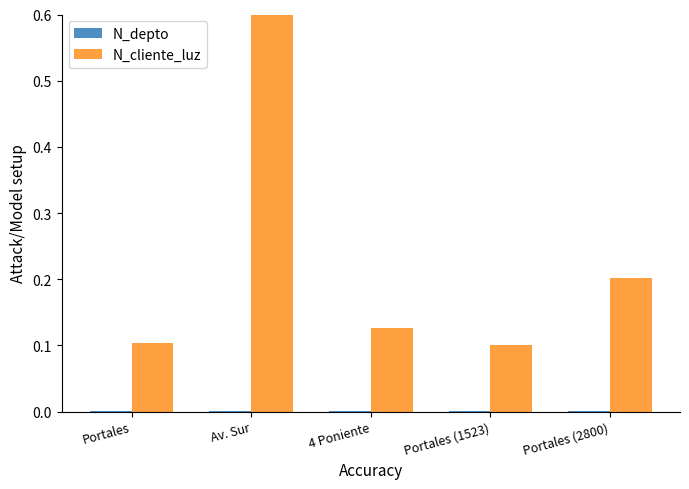

What is the spread (max minus min) of values at 4 Poniente?

0.1